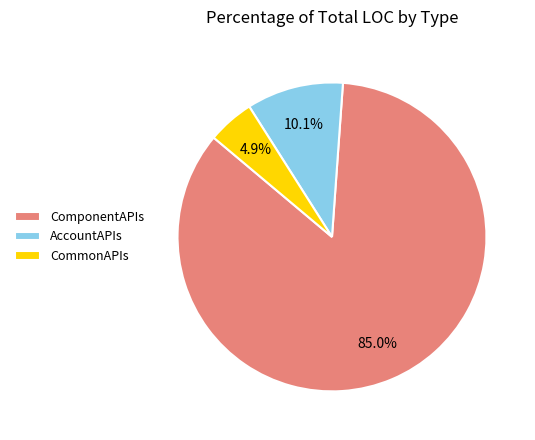

Rank the categories by value from lowest to highest.

CommonAPIs, AccountAPIs, ComponentAPIs